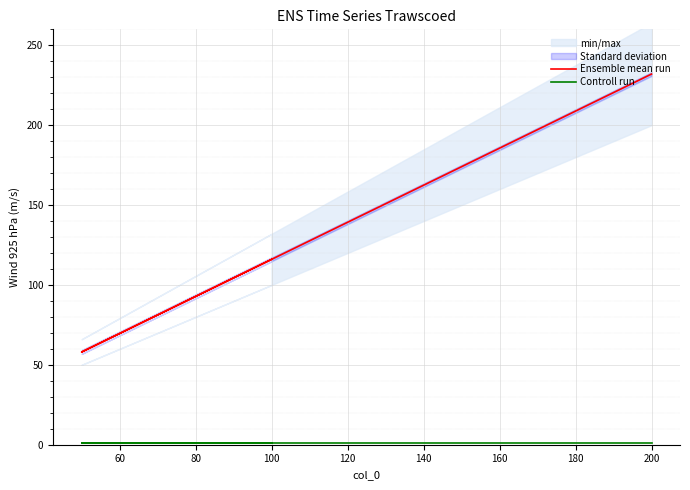

Which series has the widest spread of values?

Ensemble mean run